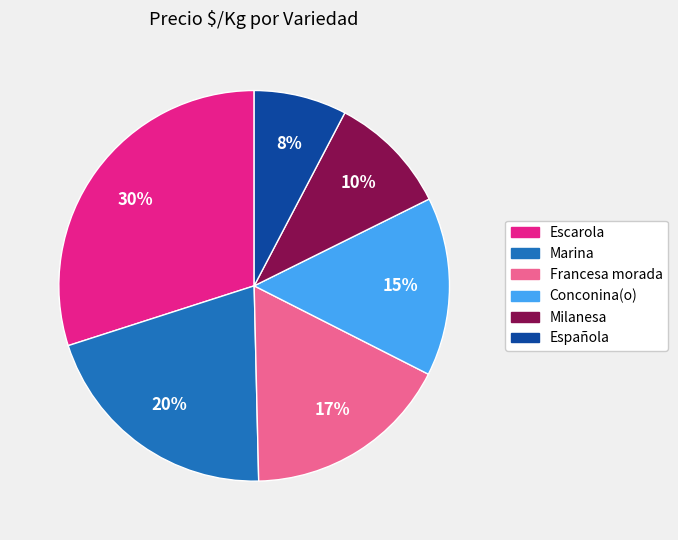

To the nearest percent, what portion does Escarola represent?

30%